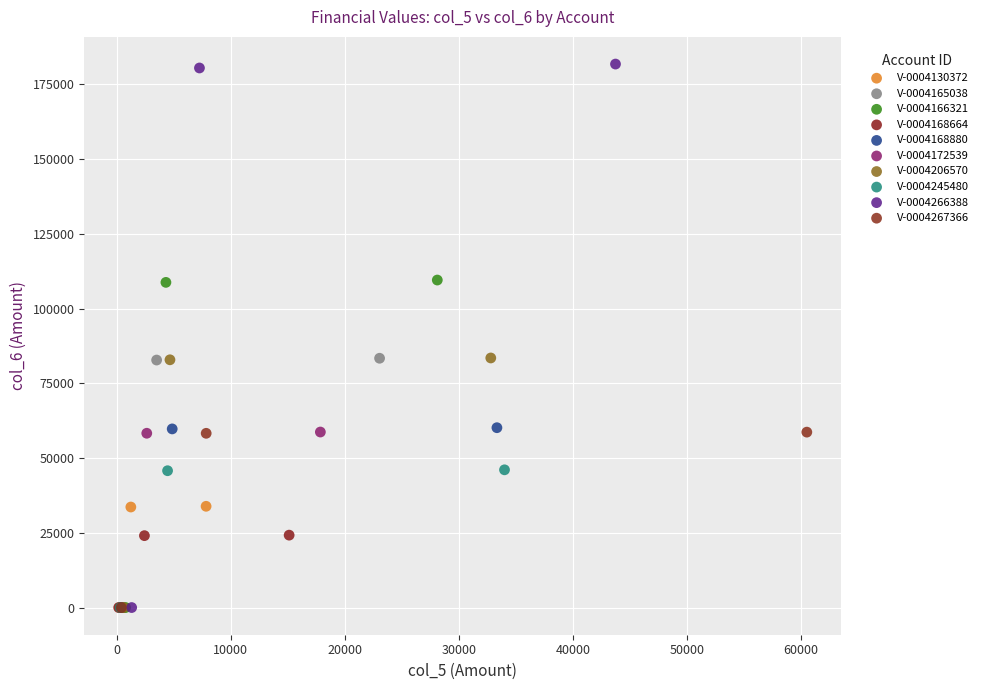

What are all the series names shown in the legend?

V-0004130372, V-0004165038, V-0004166321, V-0004168664, V-0004168880, V-0004172539, V-0004206570, V-0004245480, V-0004266388, V-0004267366